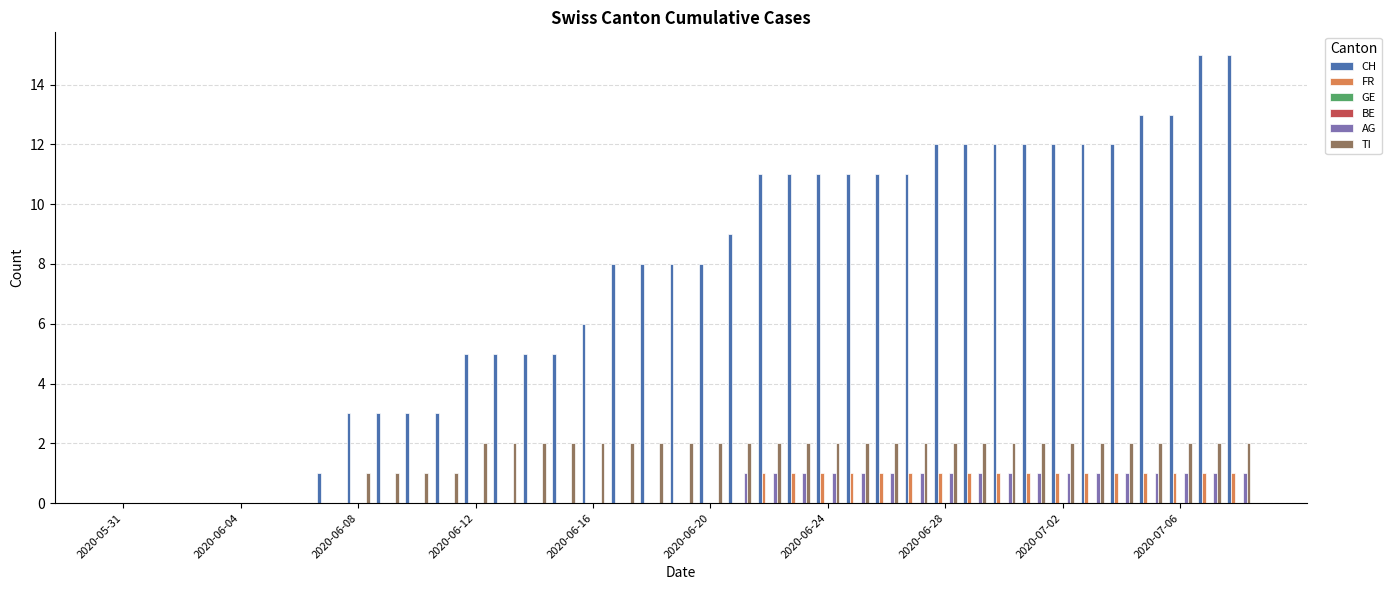

How many data points does each series have?

39